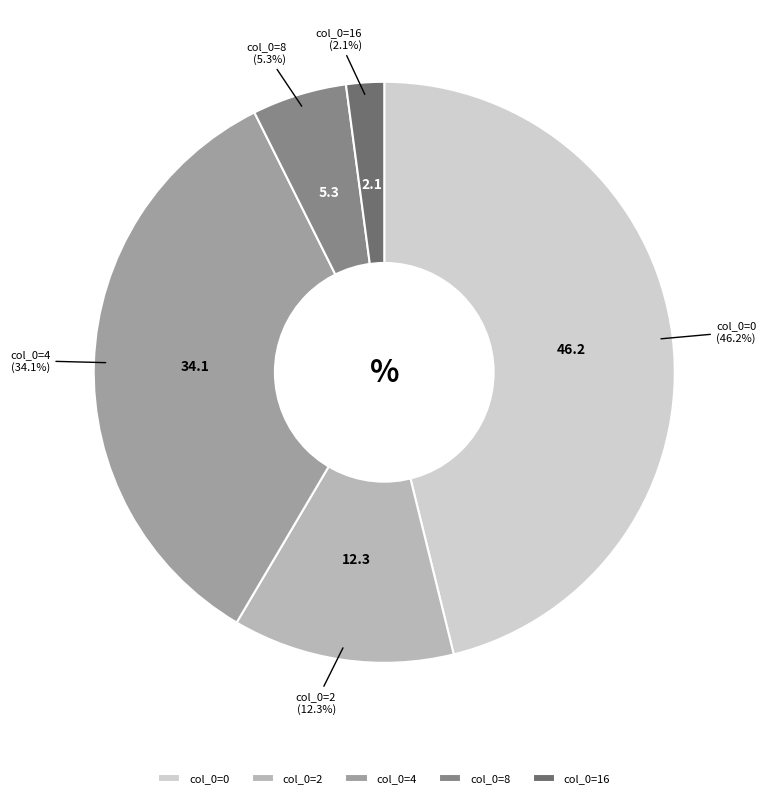

Is there any slice that represents more than half of the pie?

No